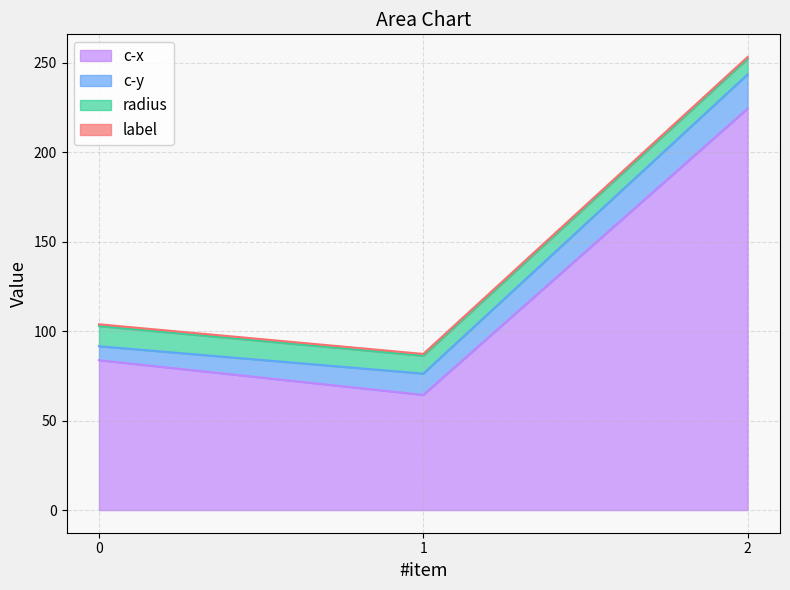

Reading right to left, extract all data points from this chart.

c-x: 224.4	64.4	83.8
c-y: 19.1	11.9	7.8
radius: 8.8	10.0	11.3
label: 1.0	1.0	1.0